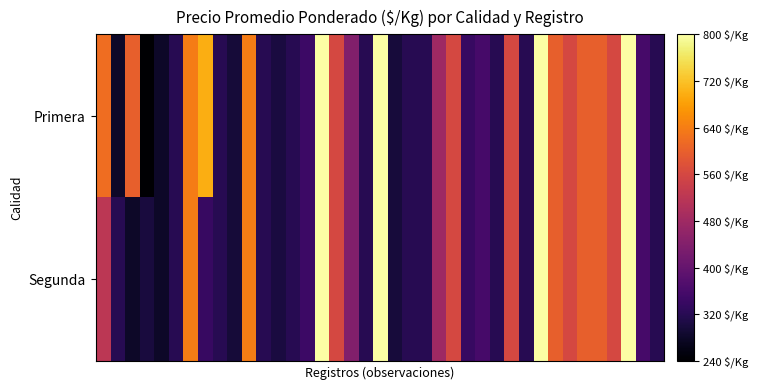

At how many categories does at least one series exceed 289?

38